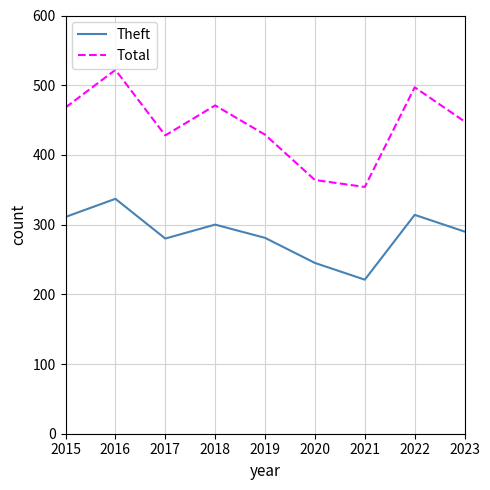

The value of Theft at 2017 is 280. True or false?

True